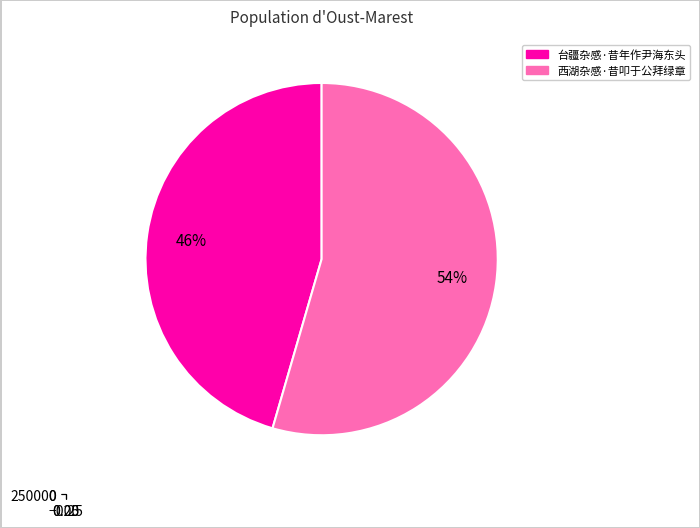

How many segments does this pie chart have?

2